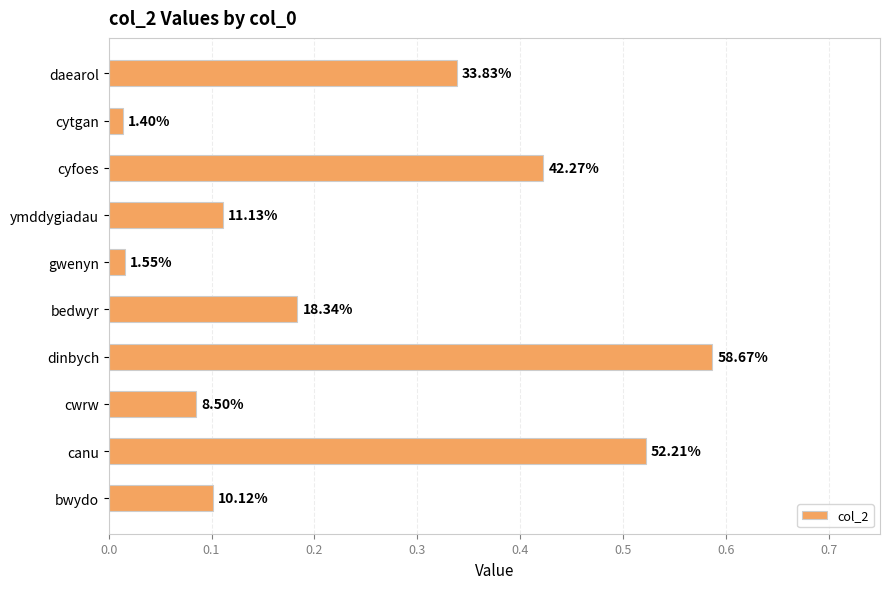

What is the difference between the second highest and second lowest values?

0.5